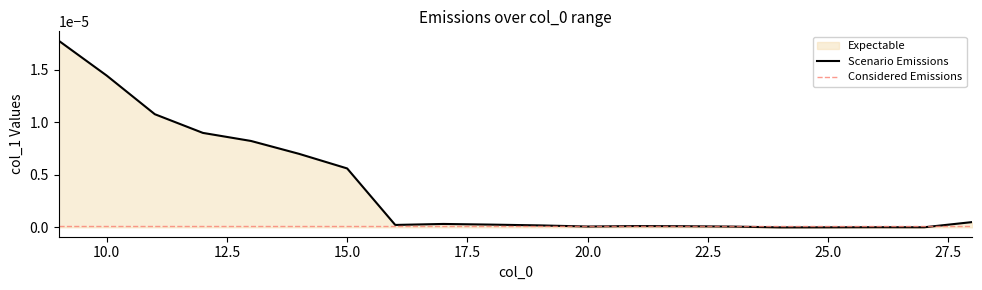

Does the chart display data point markers on the line(s)?

No